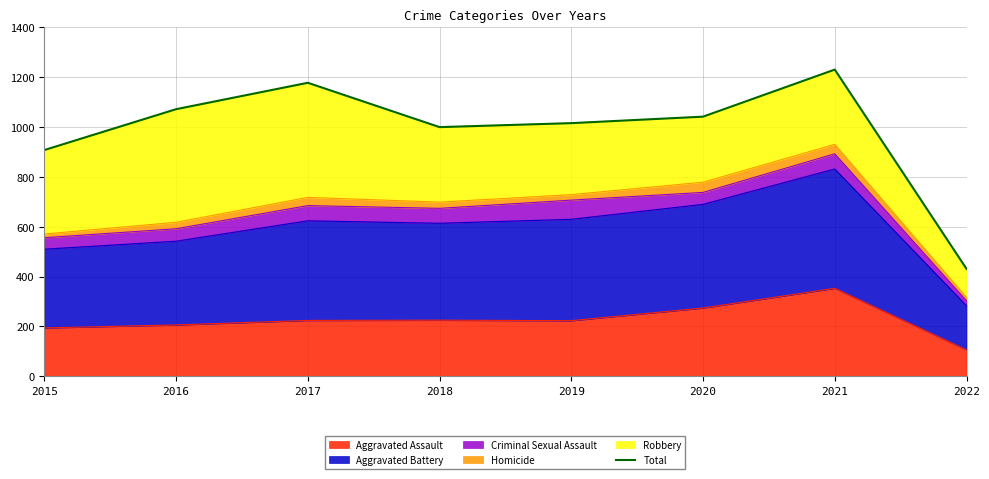

What is the ratio of the value at 2015 to the value at 2020?

0.9